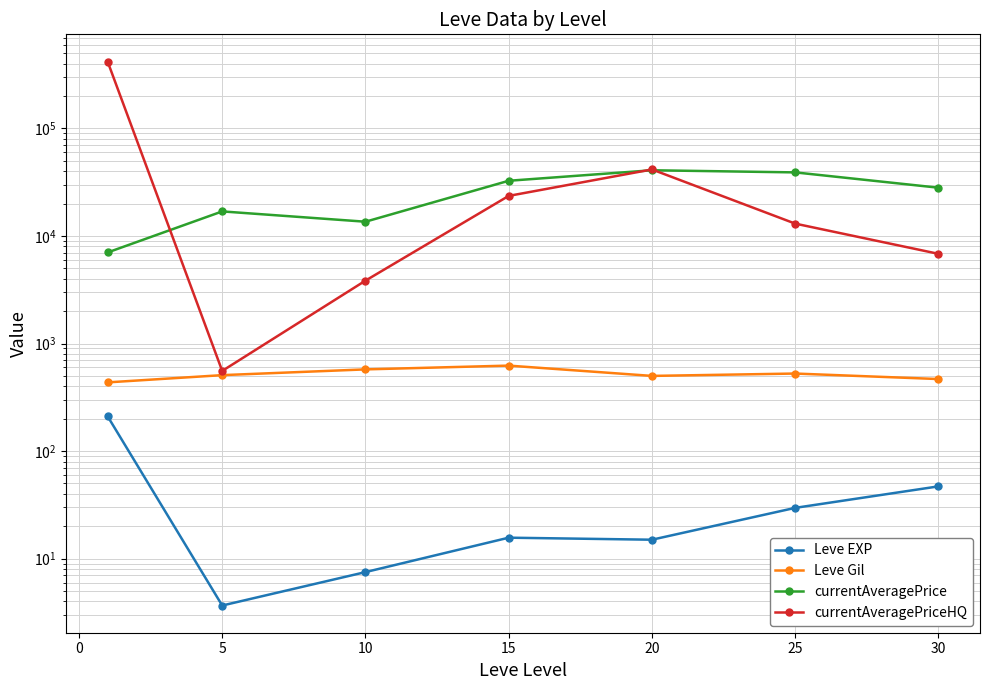

True or false: Leve Gil and Leve EXP intersect in this chart.

False